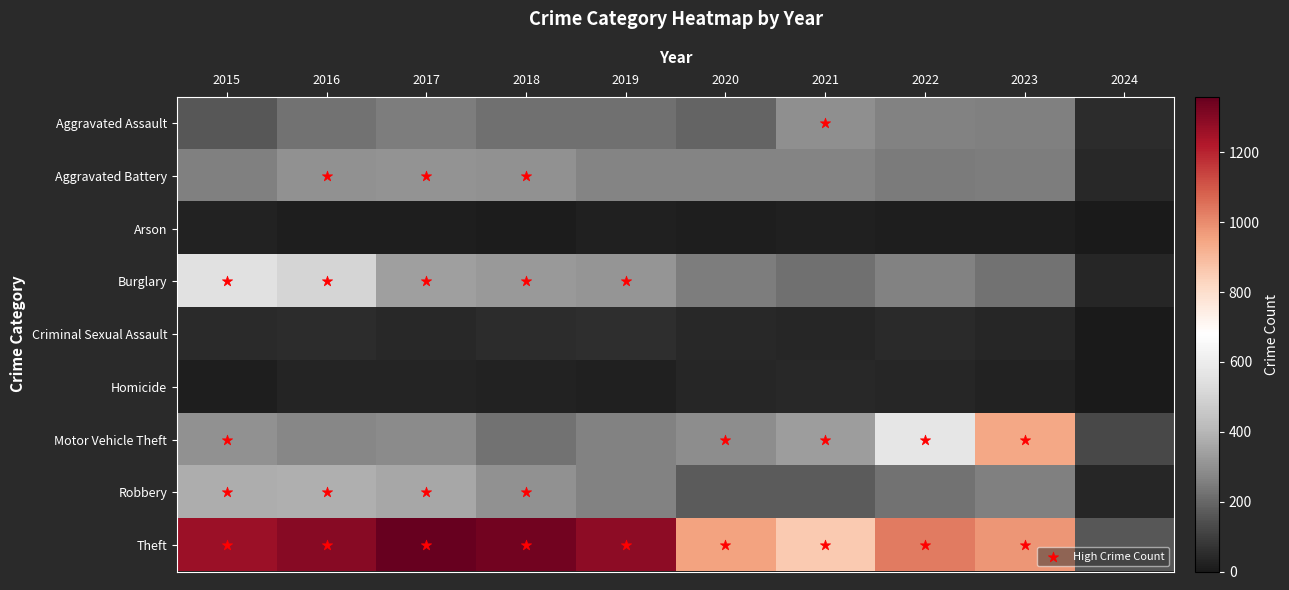

Reading left to right, what are all the values shown in this chart?

Aggravated Assault: 2015=164	2016=225	2017=251	2018=220	2019=220	2020=192	2021=295	2022=264	2023=258	2024=53
Aggravated Battery: 2015=259	2016=298	2017=303	2018=302	2019=267	2020=268	2021=270	2022=249	2023=253	2024=42
Arson: 2015=22	2016=14	2017=12	2018=8	2019=16	2020=12	2021=18	2022=15	2023=15	2024=0
Burglary: 2015=552	2016=505	2017=339	2018=319	2019=308	2020=250	2021=220	2022=263	2023=226	2024=34
Criminal Sexual Assault: 2015=43	2016=51	2017=41	2018=51	2019=55	2020=40	2021=33	2022=47	2023=33	2024=5
Homicide: 2015=13	2016=28	2017=27	2018=23	2019=21	2020=34	2021=38	2022=35	2023=22	2024=4
Motor Vehicle Theft: 2015=299	2016=272	2017=285	2018=225	2019=262	2020=287	2021=332	2022=569	2023=943	2024=127
Robbery: 2015=372	2016=381	2017=356	2018=302	2019=263	2020=174	2021=175	2022=227	2023=257	2024=35
Theft: 2015=1263	2016=1297	2017=1359	2018=1337	2019=1288	2020=954	2021=856	2022=1033	2023=982	2024=162